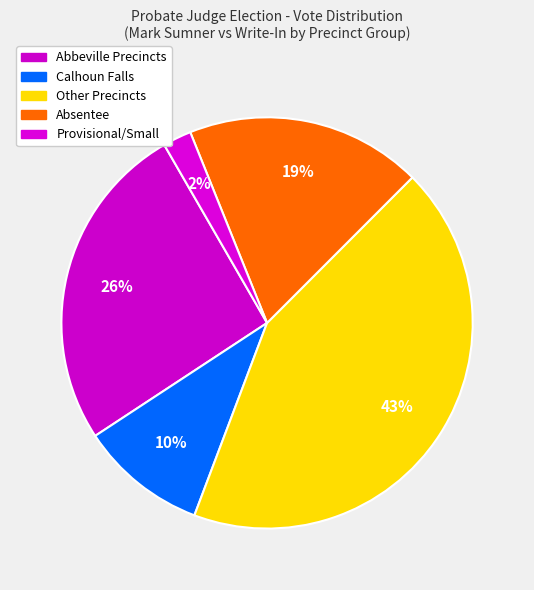

To the nearest percent, what is the average slice percentage?

20%